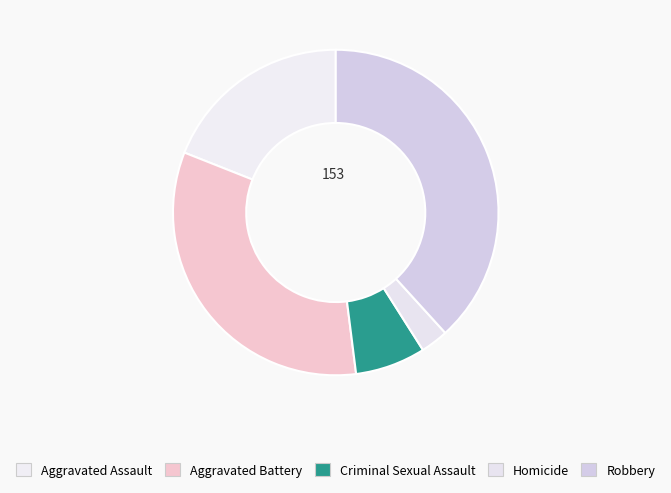

Which category has the biggest portion of the pie?

Robbery